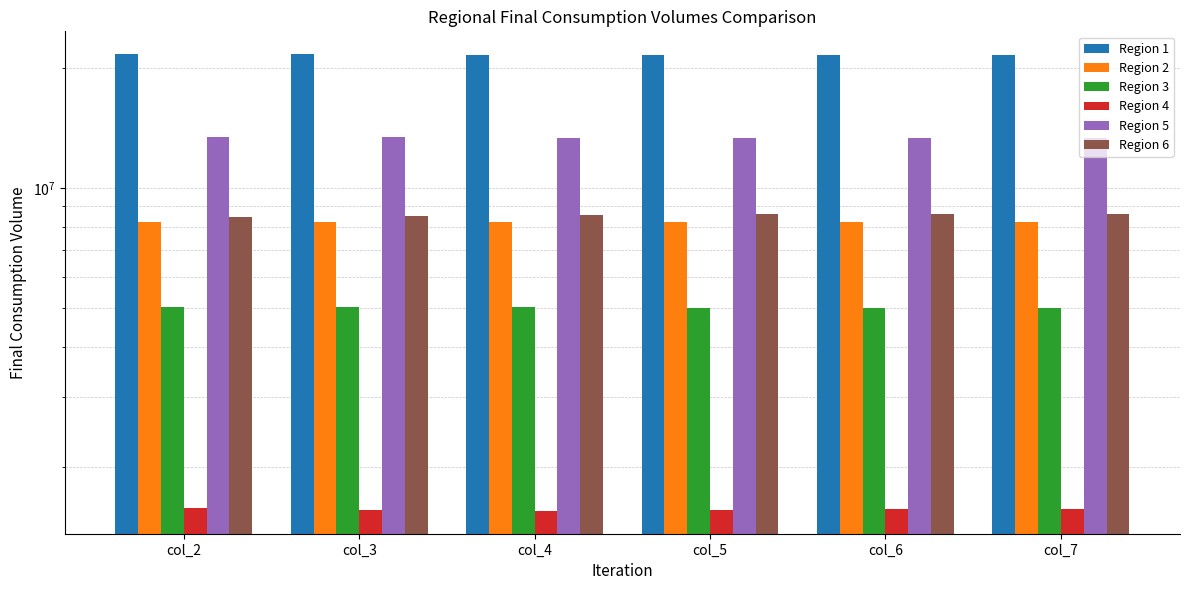

What are all the series names shown in the legend?

Region 1, Region 2, Region 3, Region 4, Region 5, Region 6